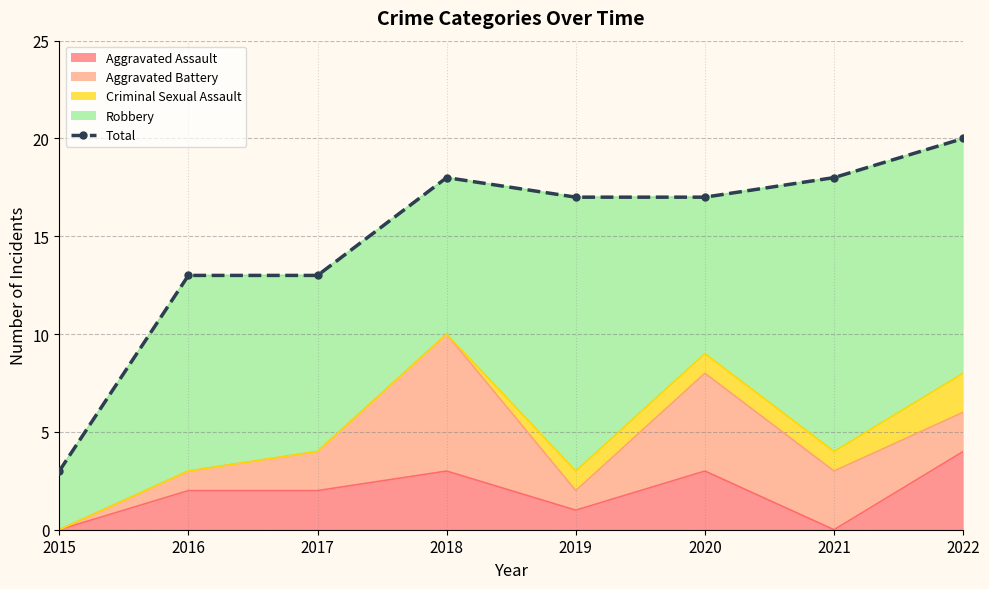

What is the difference between the maximum and minimum values?

17